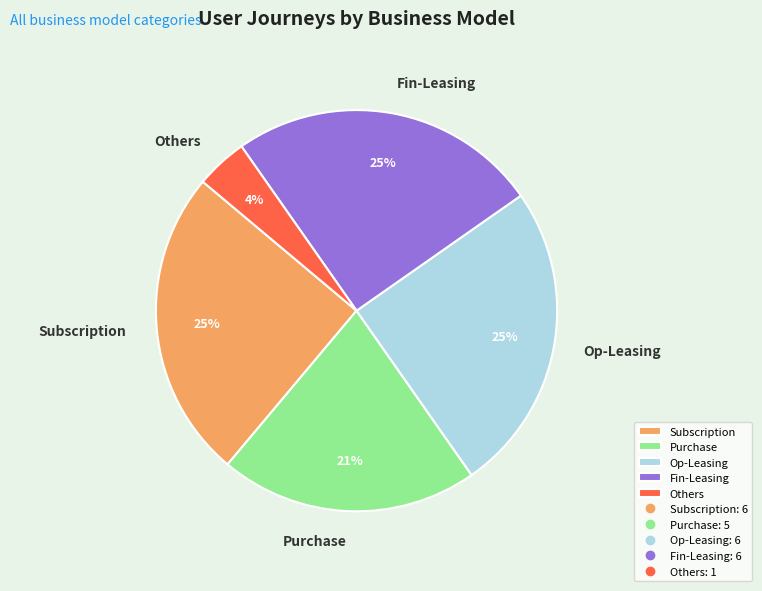

Is the sum of Purchase and Subscription greater than half?

No